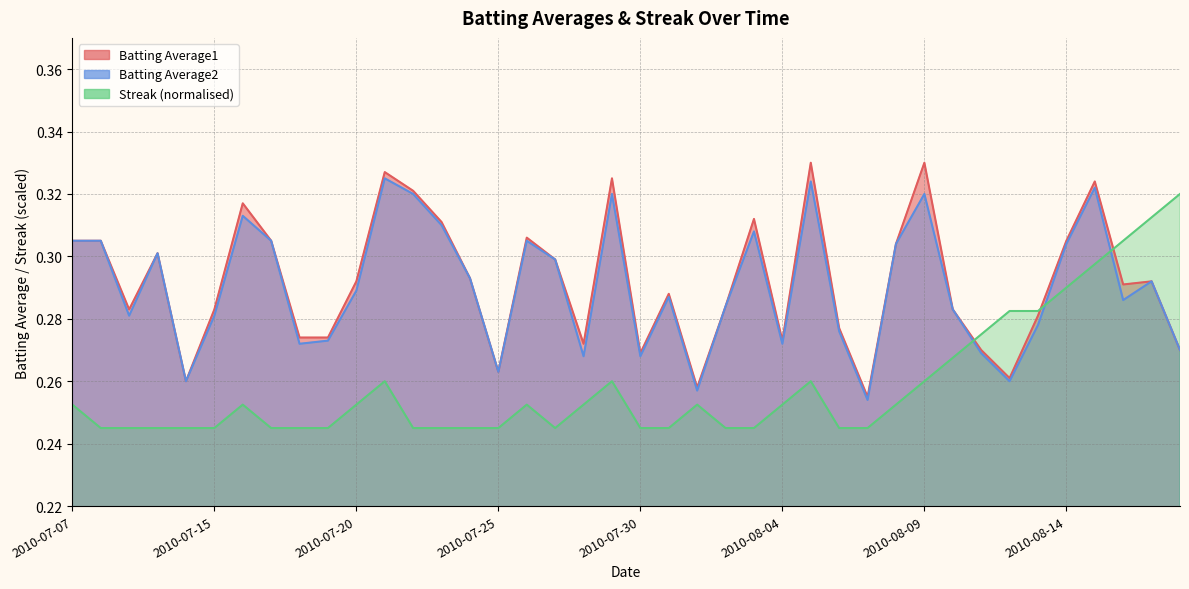

How many lines are shown in the chart?

3